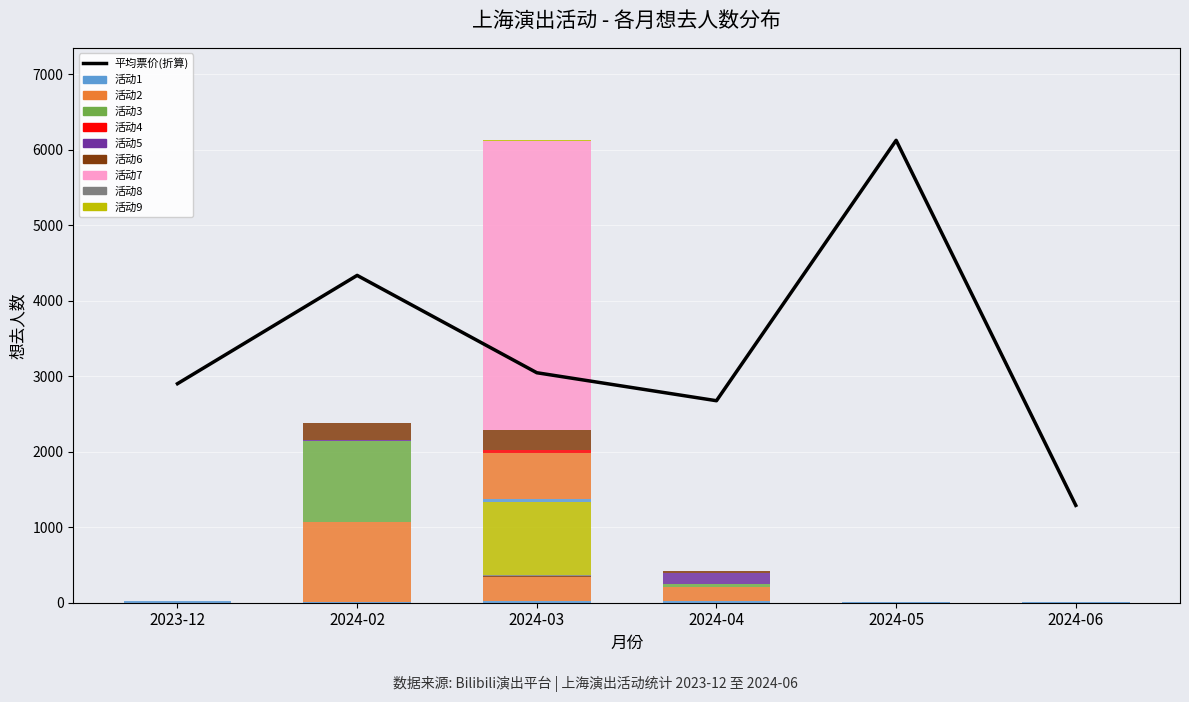

What position from the left is 2024-05?

5